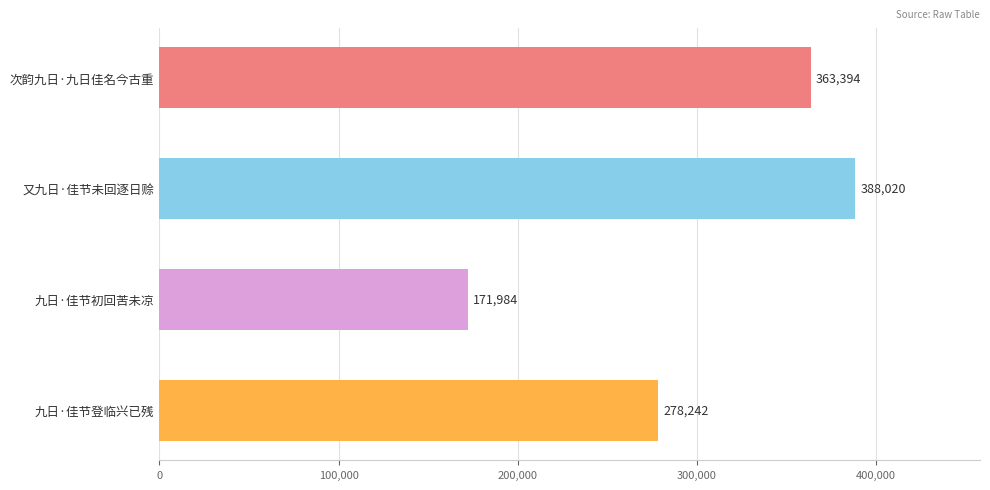

How many data points are less than 363394?

2